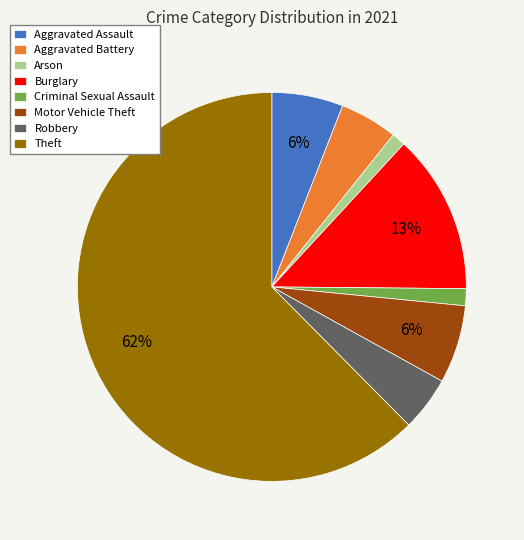

To the nearest percent, what is the average slice percentage?

12%